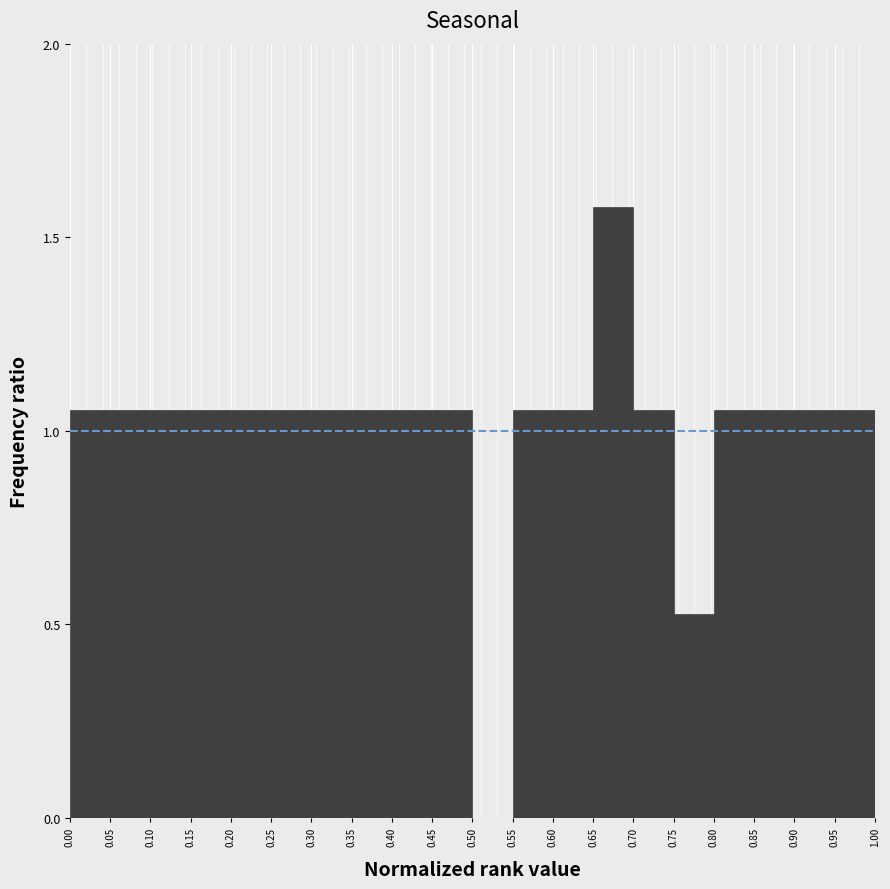

Reading left to right, list every bar in this chart as the range it spans on the x-axis followed by its height. The values are not printed on the chart, so give them approximately, as read against the axis.

0.00 to 0.05: 1.05
0.05 to 0.10: 1.05
0.10 to 0.15: 1.05
0.15 to 0.20: 1.05
0.20 to 0.25: 1.05
0.25 to 0.30: 1.05
0.30 to 0.35: 1.05
0.35 to 0.40: 1.05
0.40 to 0.45: 1.05
0.45 to 0.50: 1.05
0.50 to 0.55: 0
0.55 to 0.60: 1.05
0.60 to 0.65: 1.05
0.65 to 0.70: 1.60
0.70 to 0.75: 1.05
0.75 to 0.80: 0.55
0.80 to 0.85: 1.05
0.85 to 0.90: 1.05
0.90 to 0.95: 1.05
0.95 to 1.00: 1.05